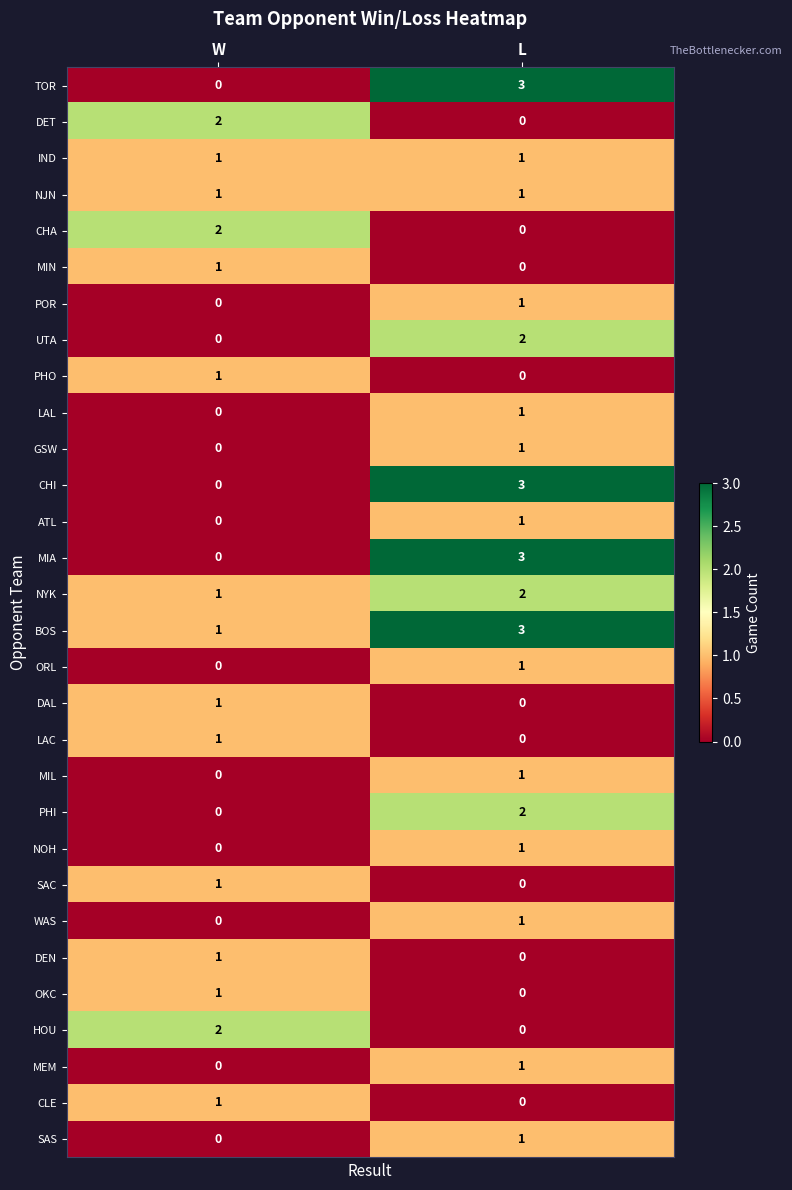

Is the value of LAL at W greater than the value of TOR at L?

No